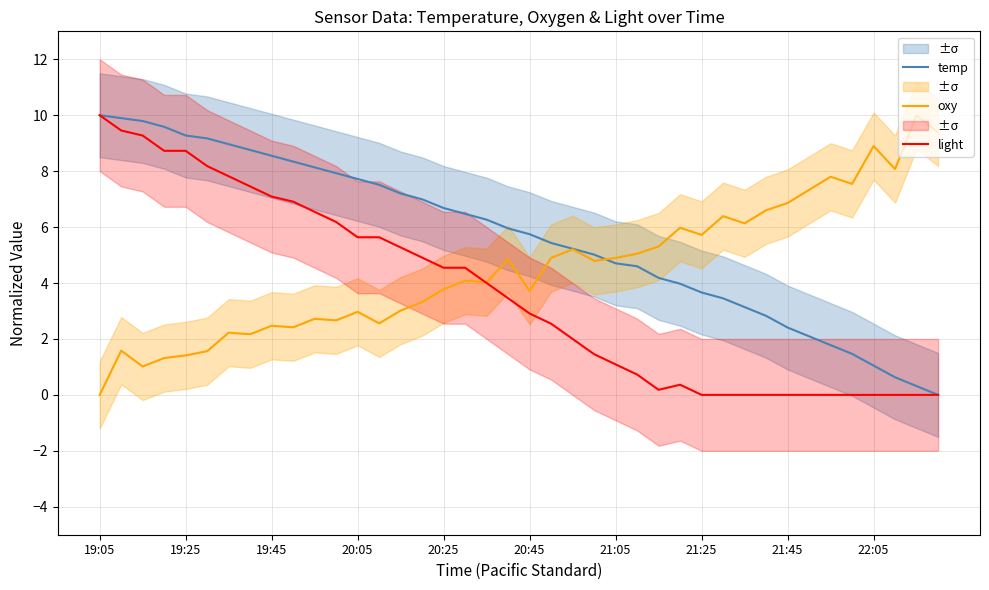

What is the total value across all series at 25?

10.4